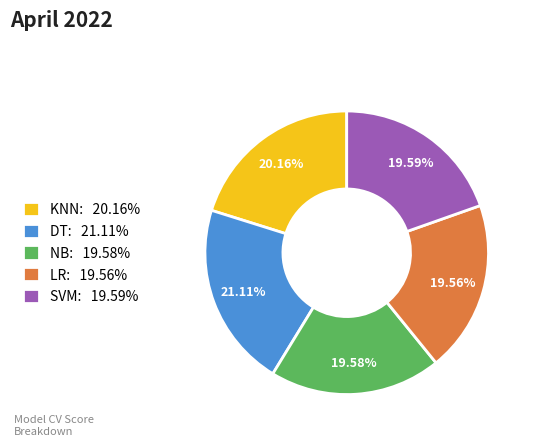

What percentage is the DT slice, to the nearest percent?

21%